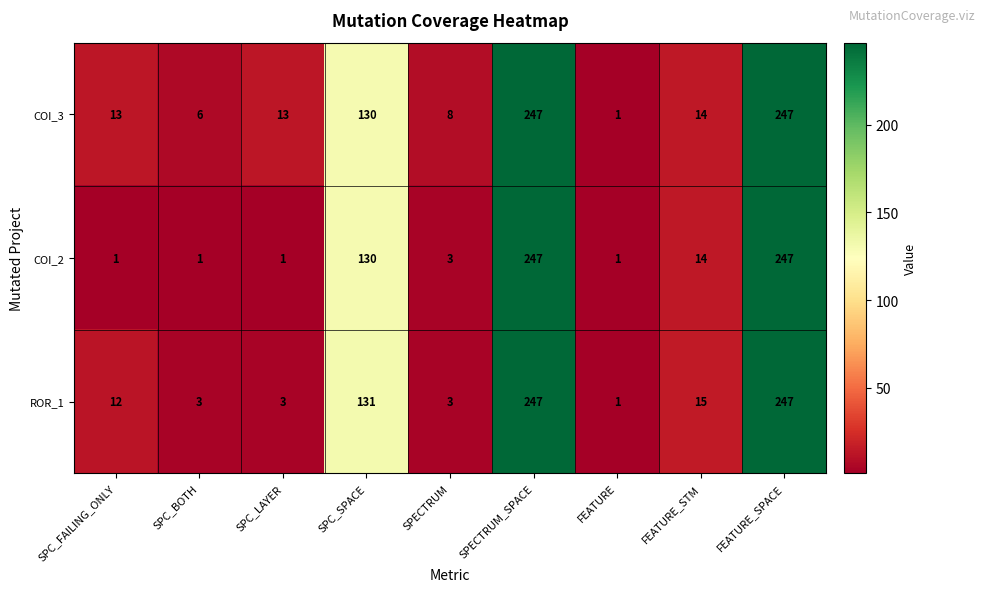

Which series has the largest total across all categories?

COI_3